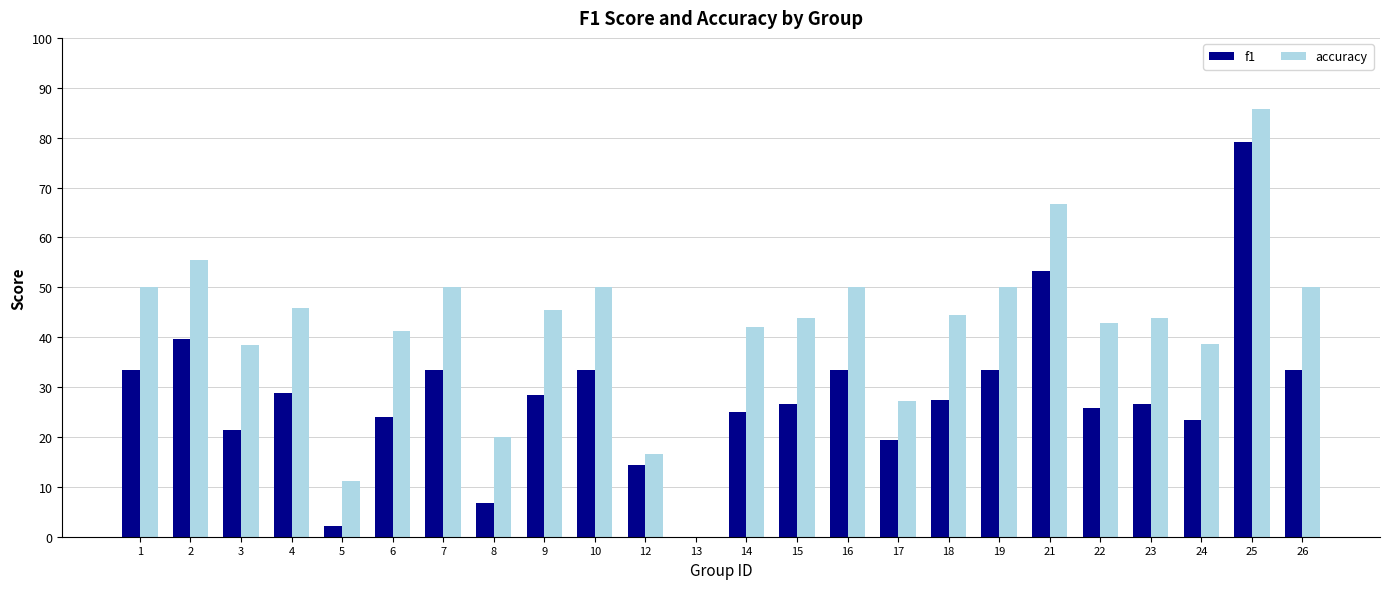

Are the bars grouped side by side (vs. stacked)?

Yes